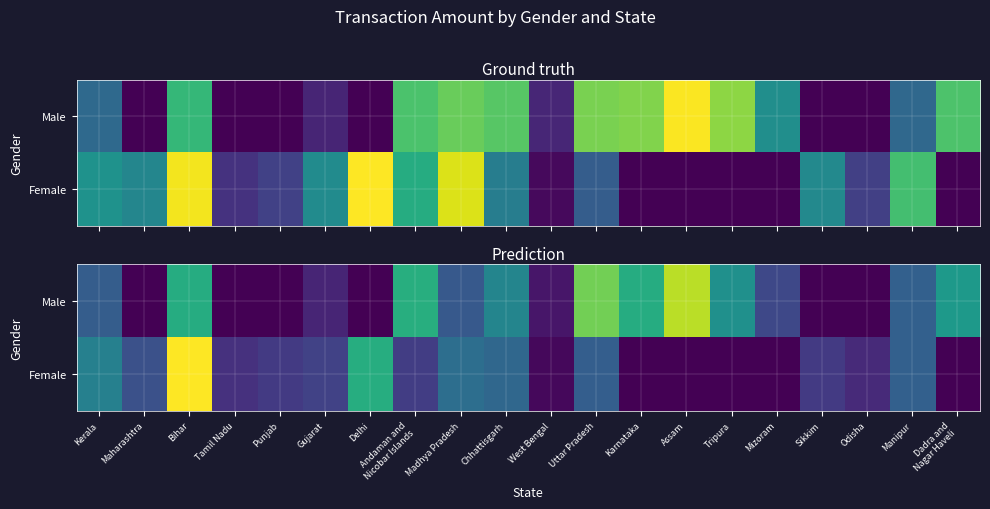

What is the sum of the Male values at Bihar and Tripura?

122494.3